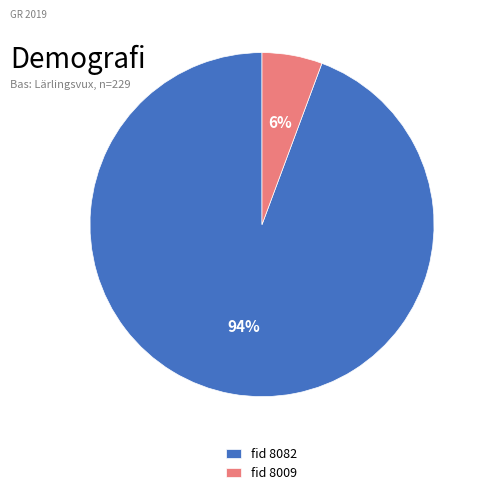

The fid 8082 slice represents 81% of the pie. True or false?

False